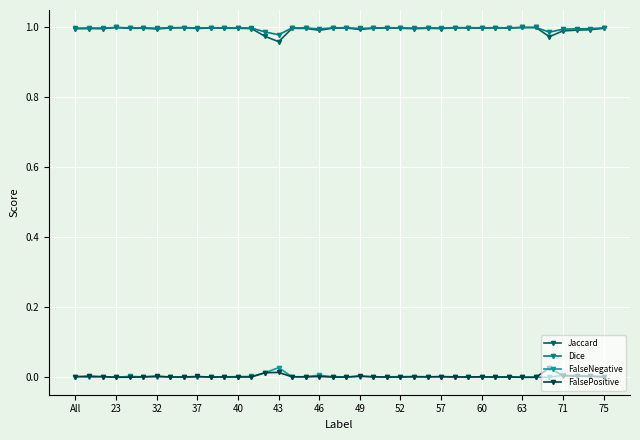

True or false: Jaccard has more than 0 points higher than both neighbors.

True